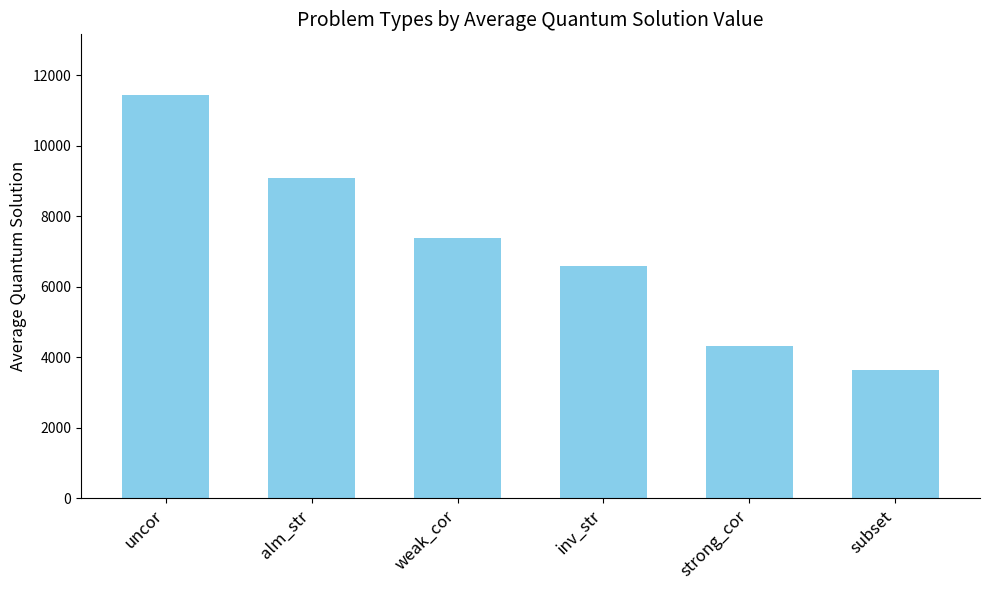

What is the greatest value displayed?

11449.3